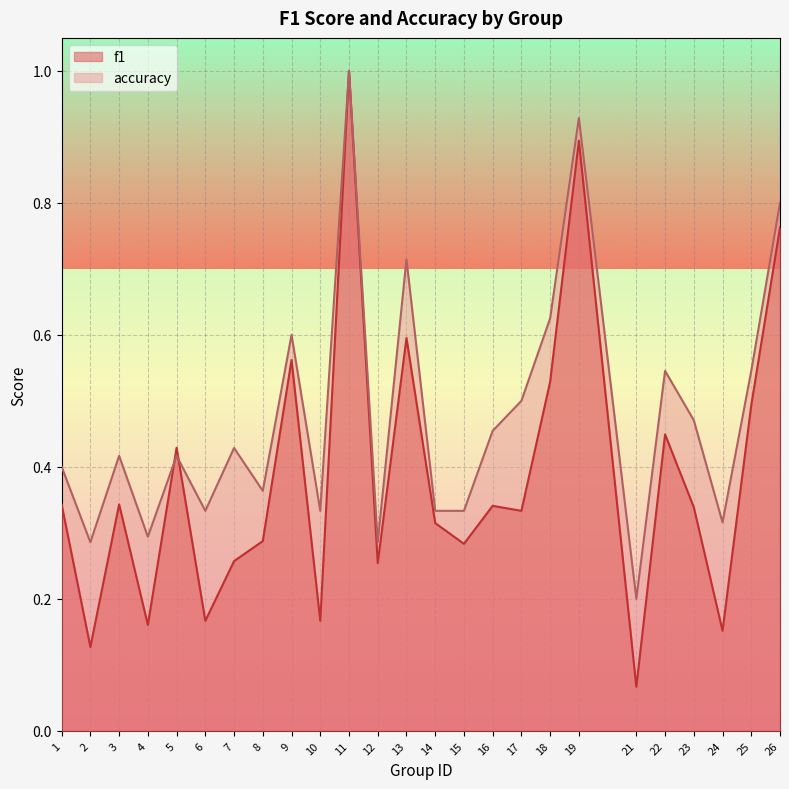

The value of f1 at 18 is 0.5. True or false?

True